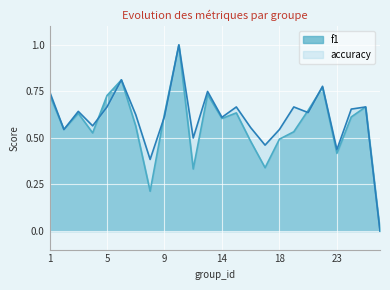

Reading left to right, extract all data points from this chart.

f1: 1=0.7	2=0.5	3=0.6	4=0.5	5=0.7	6=0.8	7=0.6	8=0.2	9=0.6	10=1.0	12=0.3	13=0.7	14=0.6	15=0.6	16=0.5	17=0.3	18=0.5	19=0.5	21=0.6	22=0.8	23=0.4	24=0.6	25=0.7	26=0.0
accuracy: 1=0.8	2=0.5	3=0.6	4=0.6	5=0.7	6=0.8	7=0.6	8=0.4	9=0.6	10=1.0	12=0.5	13=0.8	14=0.6	15=0.7	16=0.6	17=0.5	18=0.5	19=0.7	21=0.6	22=0.8	23=0.4	24=0.7	25=0.7	26=0.0